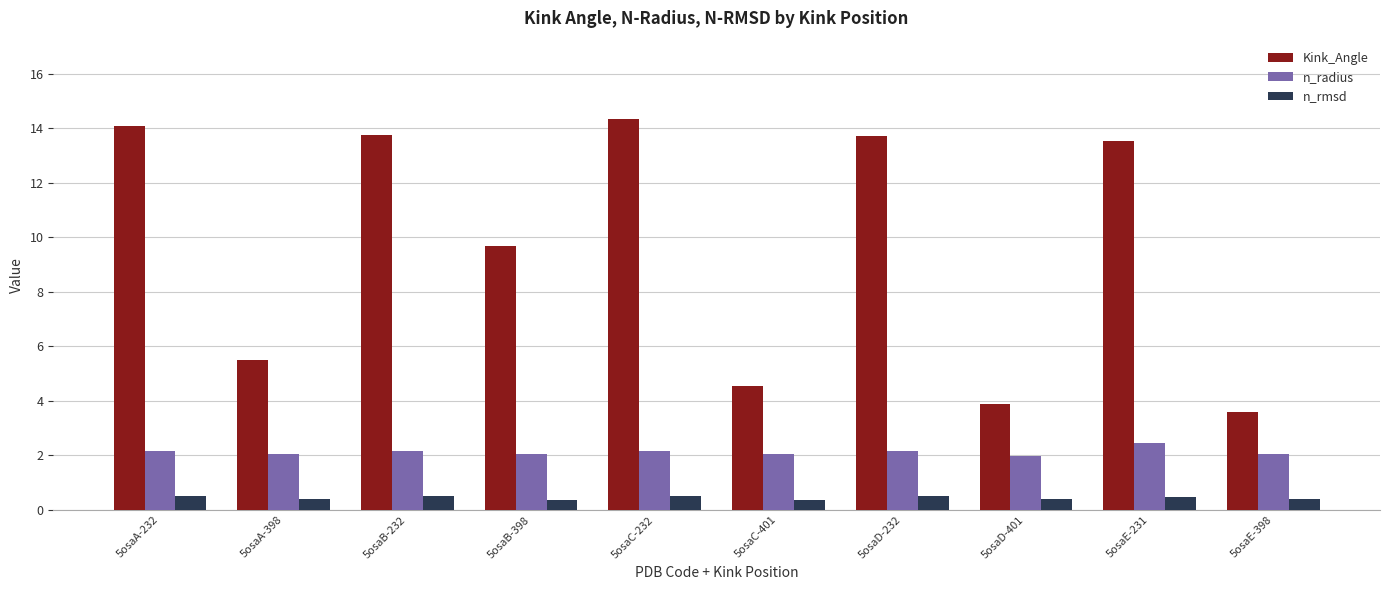

What is the sum of all n_radius values?

21.3